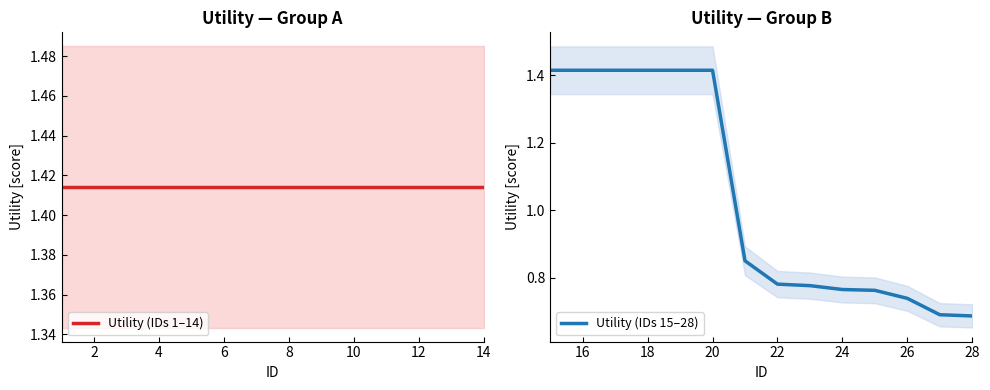

What is the greatest value displayed?

1.4